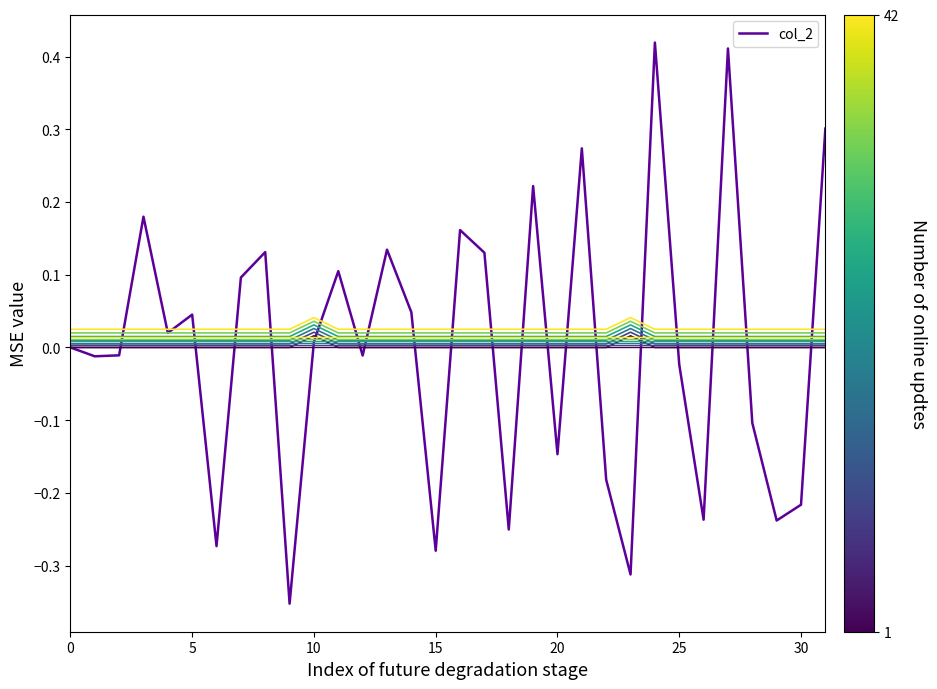

How many lines are shown in the chart?

13